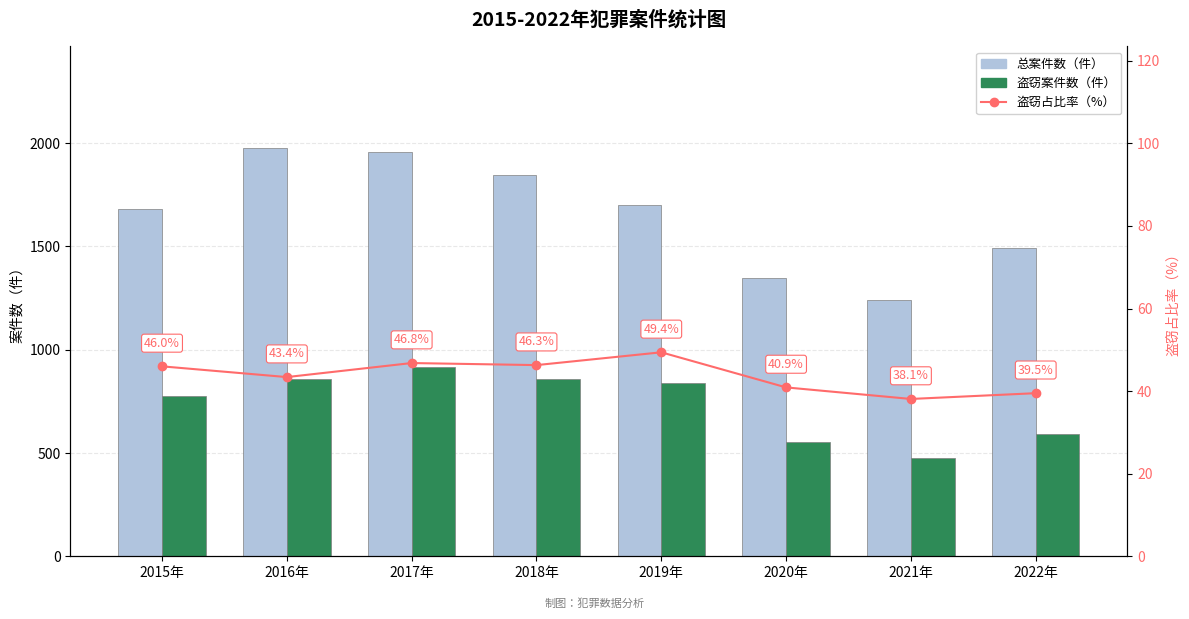

Which series has the largest total across all categories?

总案件数（件）